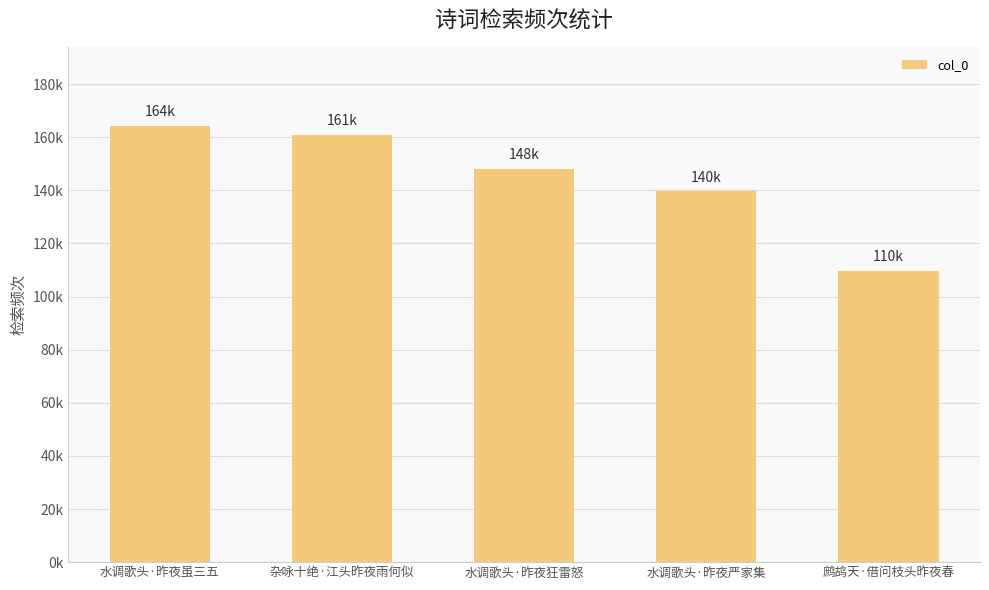

Are the bars horizontal?

No